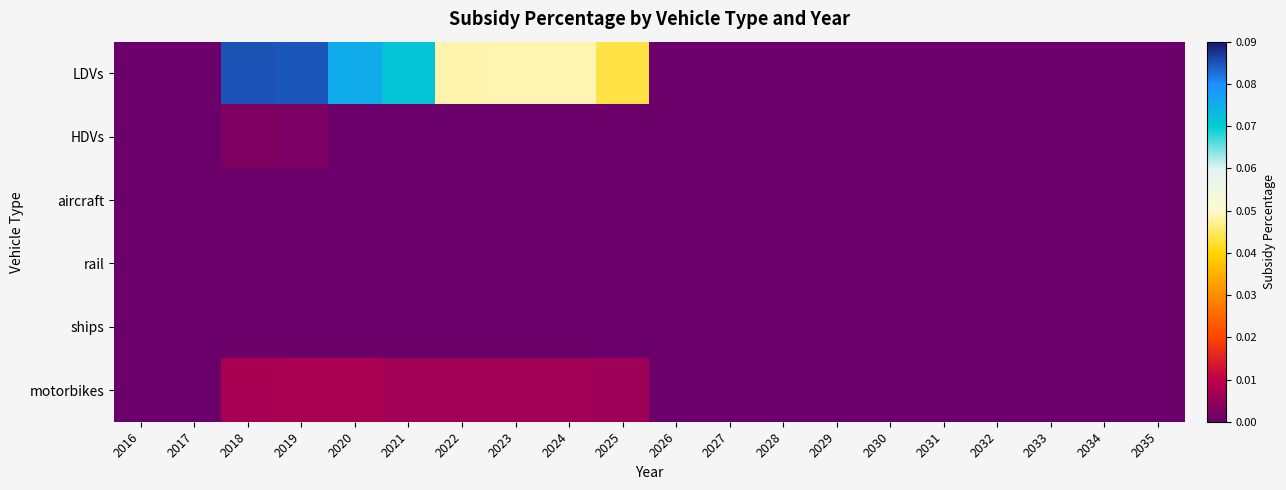

Which series has the largest total across all categories?

LDVs